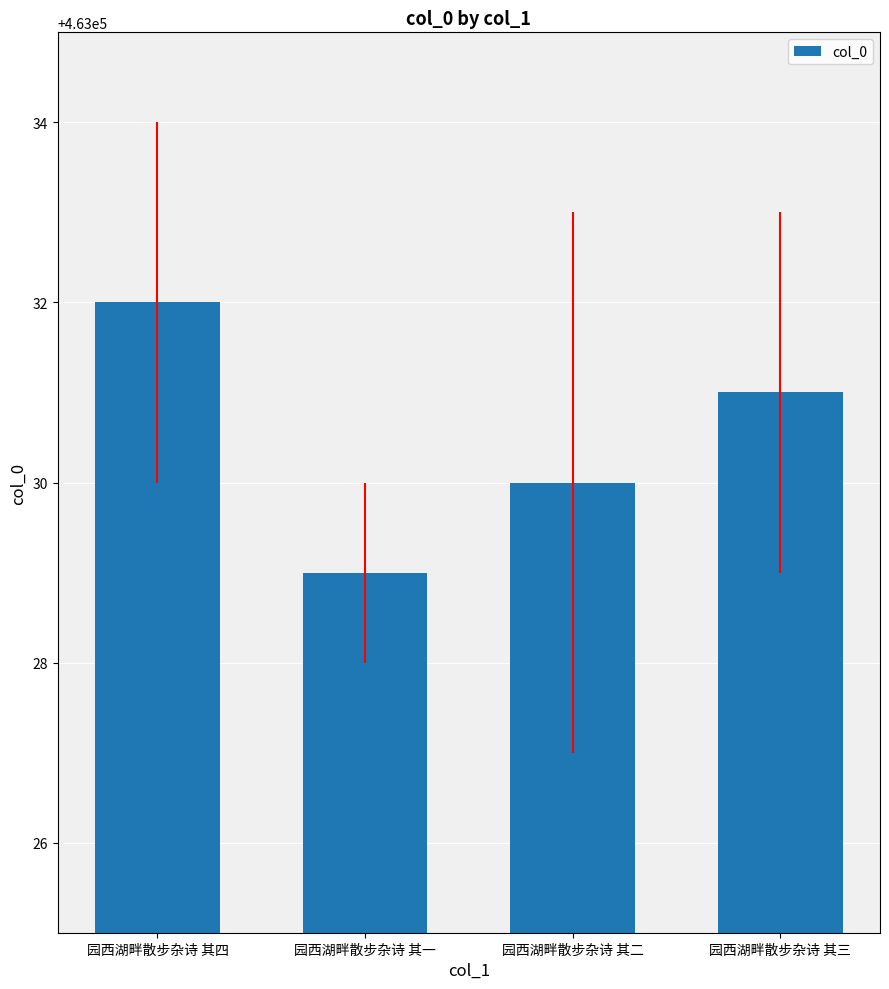

What is the difference between the maximum and minimum values?

3